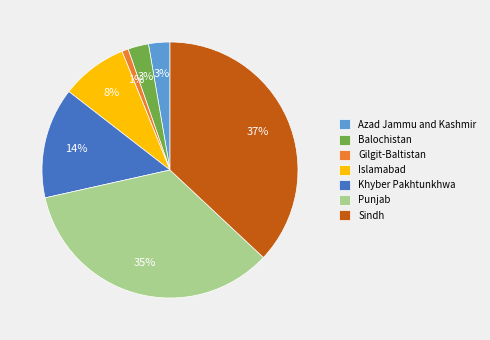

Between Islamabad and Punjab, which is larger?

Punjab